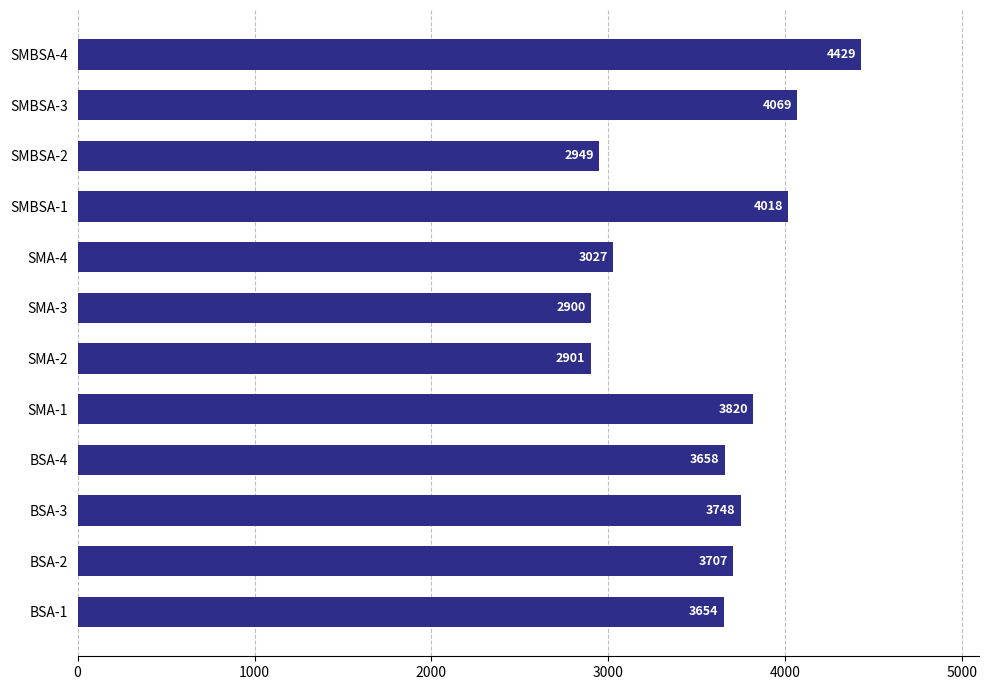

What is the difference between the maximum and minimum values?

1529.5